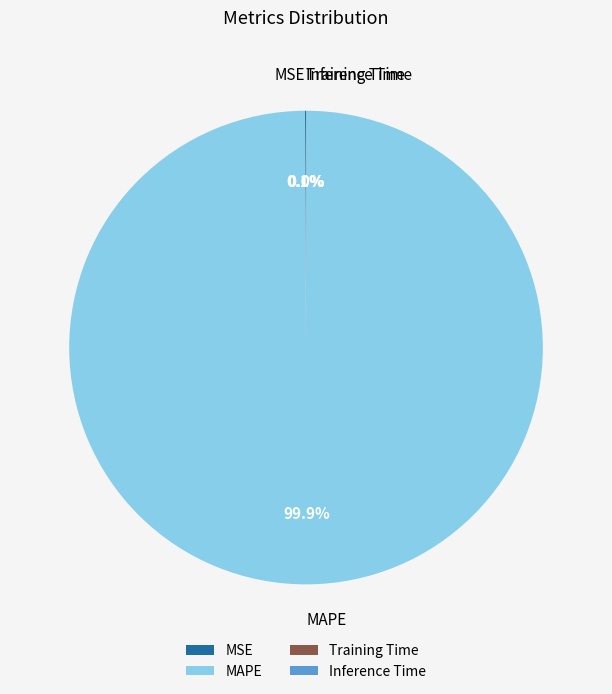

What is the largest slice in the pie chart?

MAPE